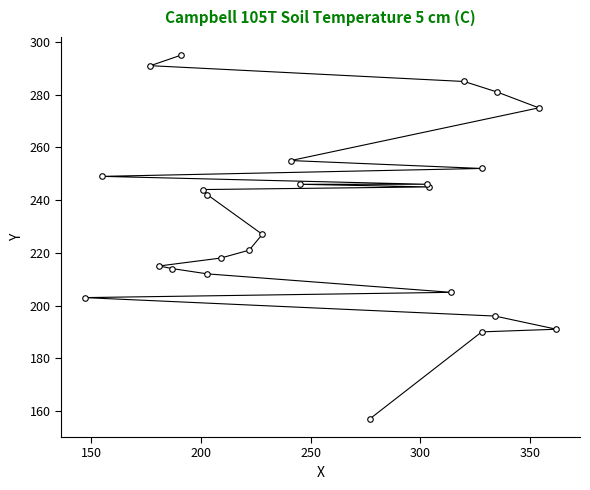

How many lines are shown in the chart?

1